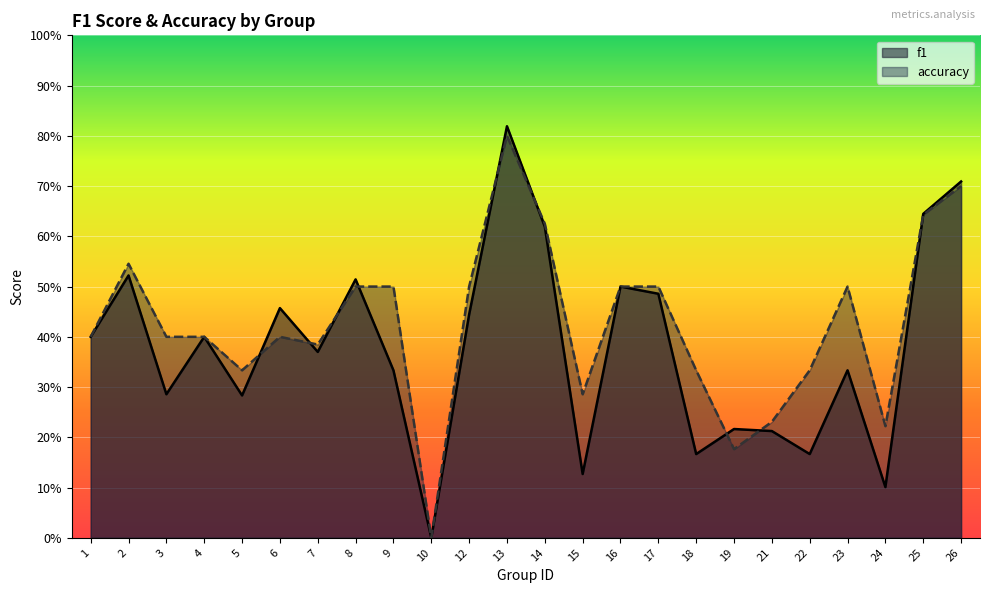

How many positive values does the accuracy series have?

23